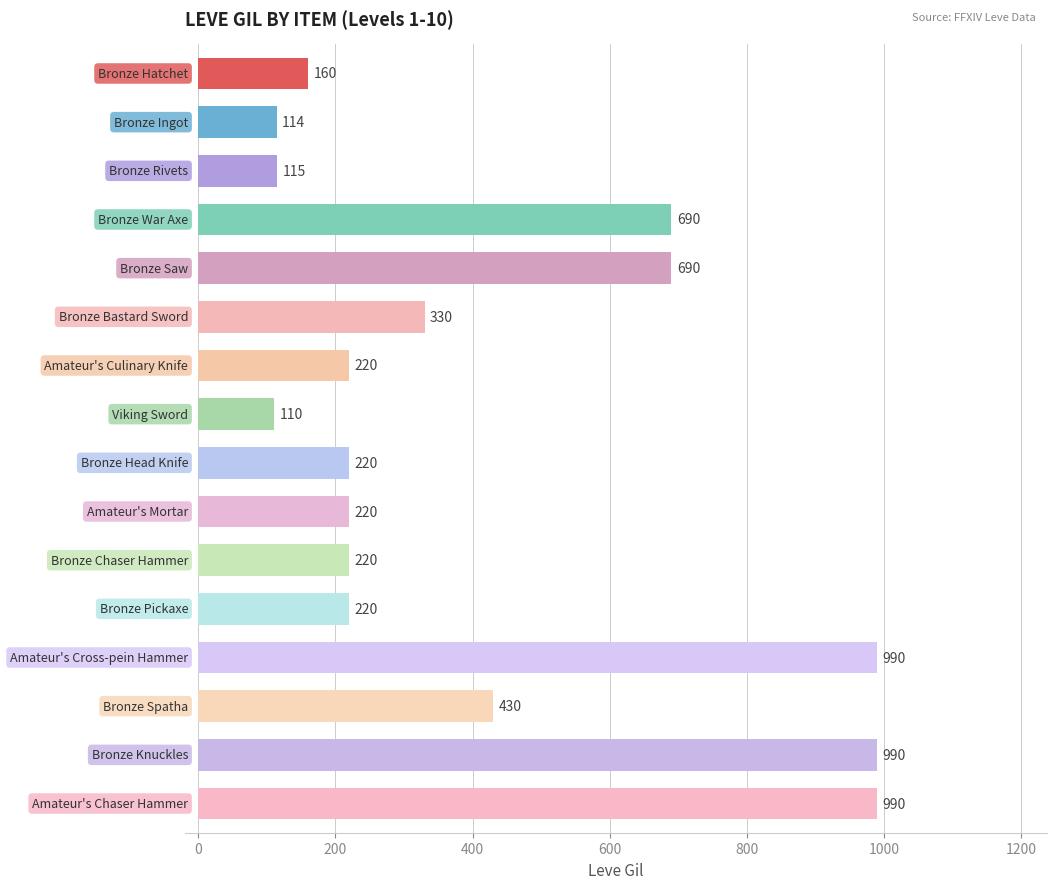

Are the bars horizontal?

Yes